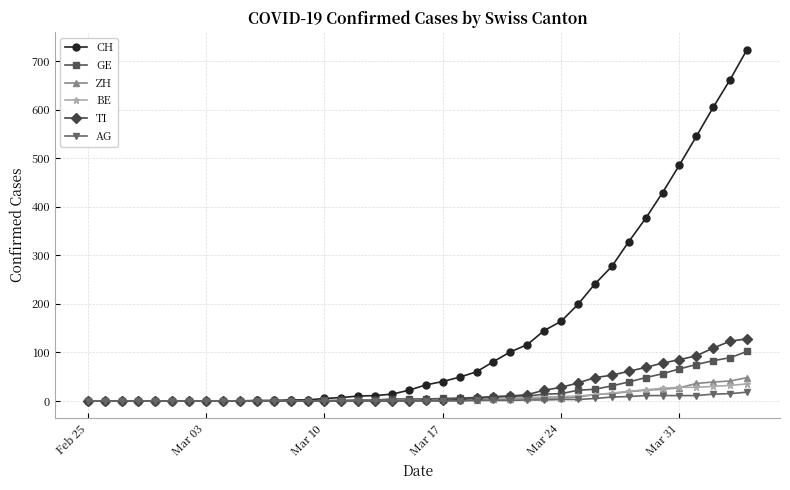

How many values in the TI series are below 1?

20